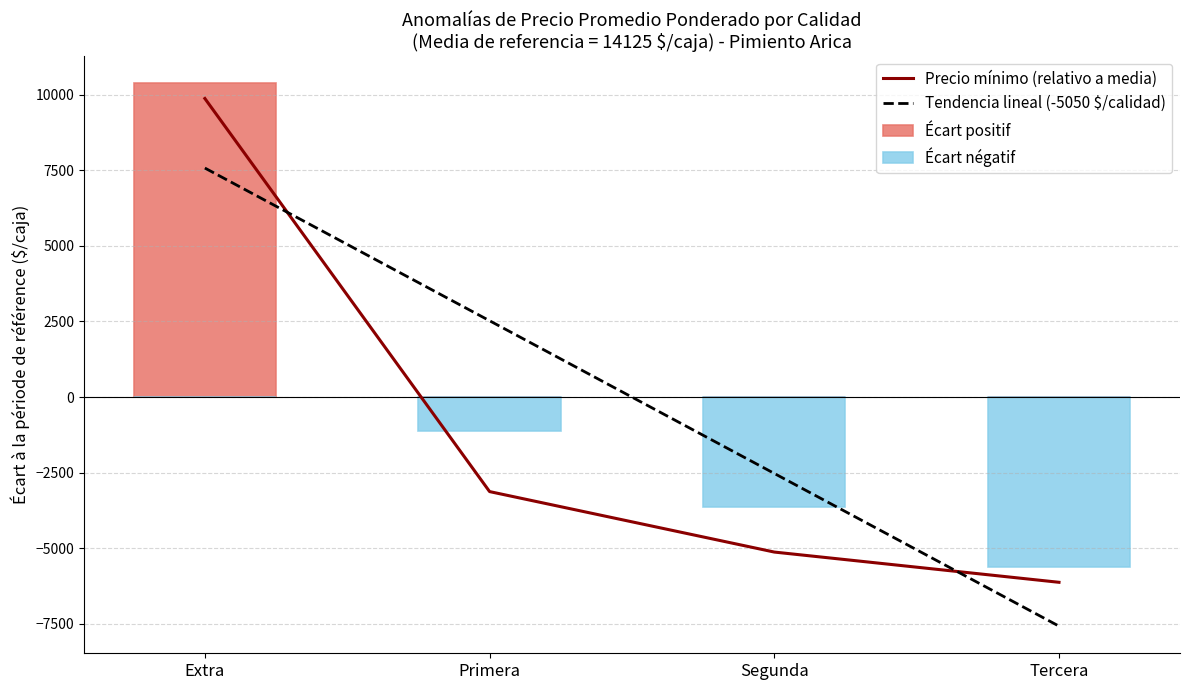

Reading right to left, extract all data points from this chart.

Precio mínimo (relativo a media): Tercera=-6125.0	Segunda=-5125.0	Primera=-3125.0	Extra=9875.0
Tendencia lineal (-5050 $/calidad): Tercera=-7575.0	Segunda=-2525.0	Primera=2525.0	Extra=7575.0
Écart positif: Tercera=0.0	Segunda=0.0	Primera=0.0	Extra=10375.0
Écart négatif: Tercera=-5625.0	Segunda=-3625.0	Primera=-1125.0	Extra=0.0